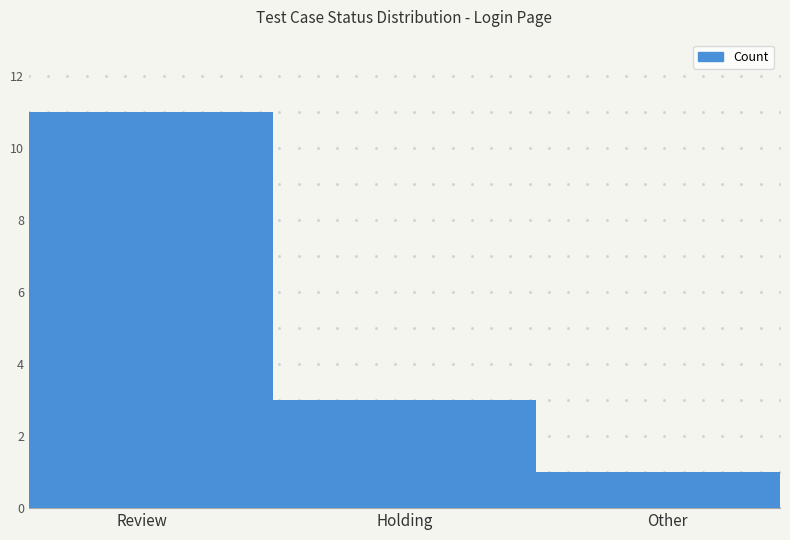

How many data points are less than 3?

1